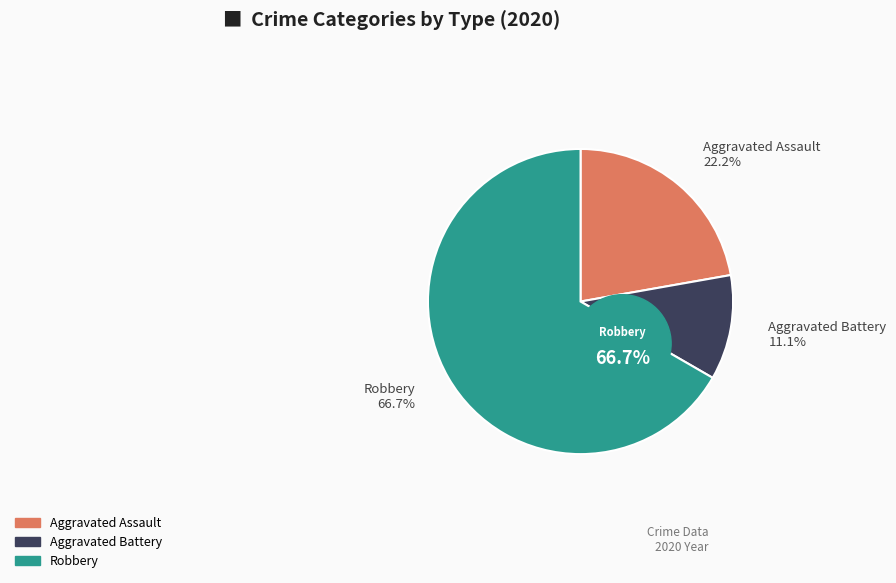

What is the smallest slice in the pie chart?

Aggravated Battery